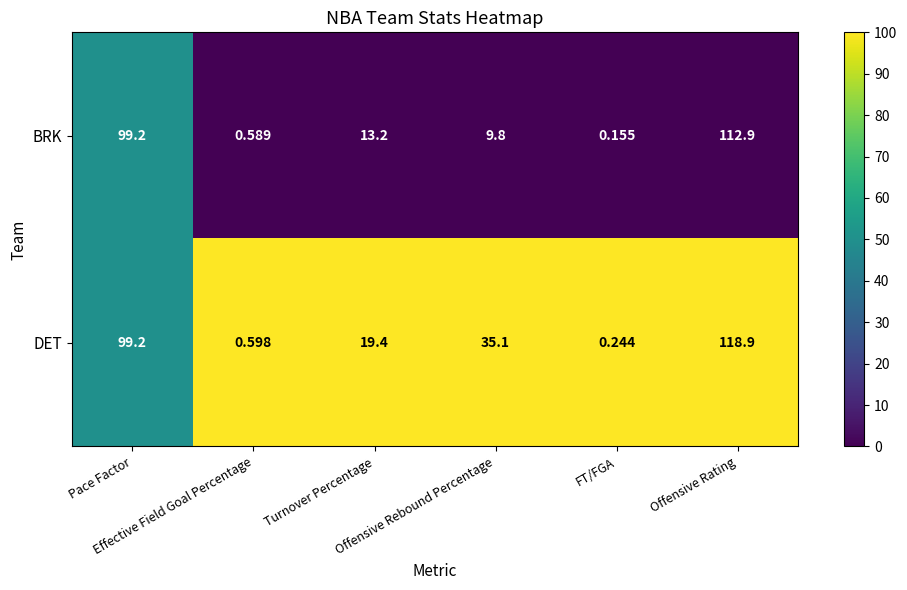

Which series has the widest spread of values?

DET